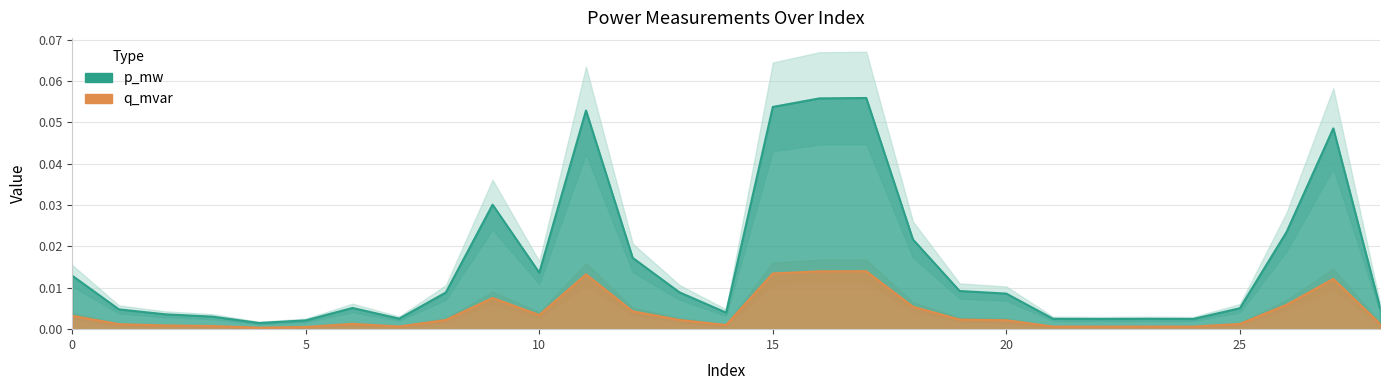

True or false: p_mw and q_mvar intersect in this chart.

False